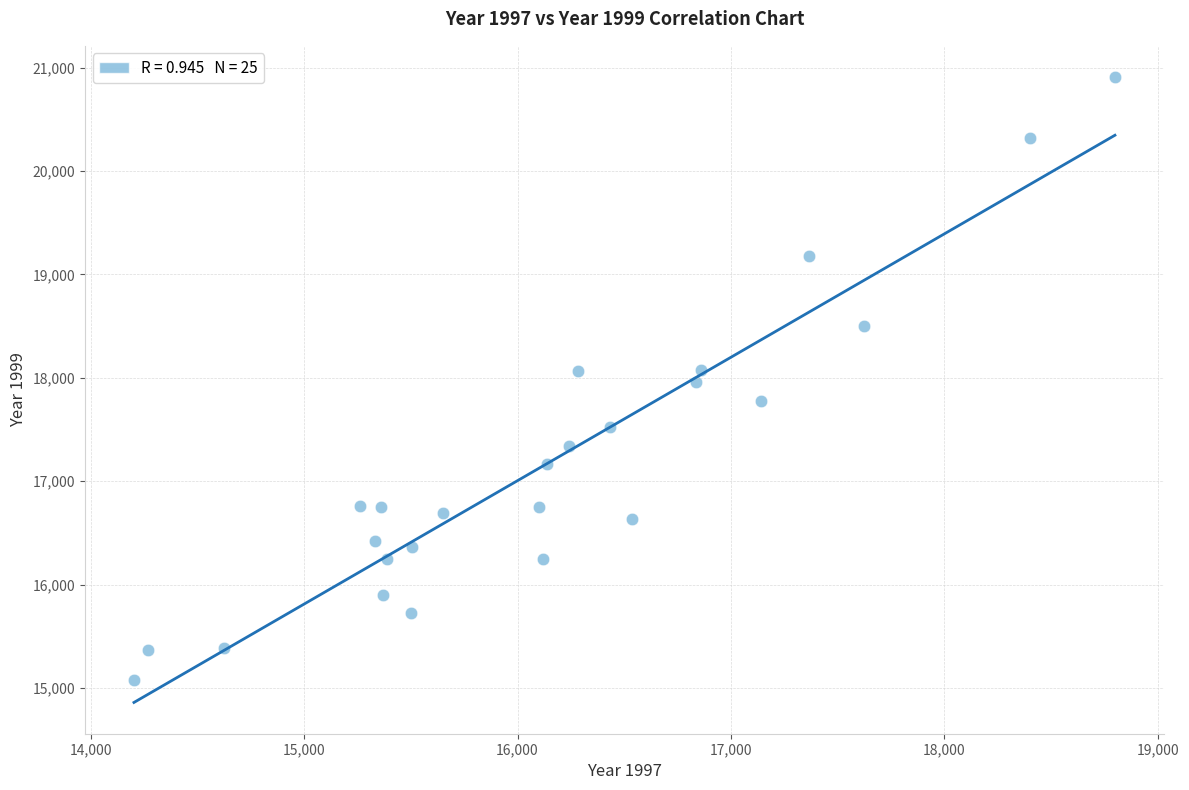

What is the range of X values (max minus min)?

4596